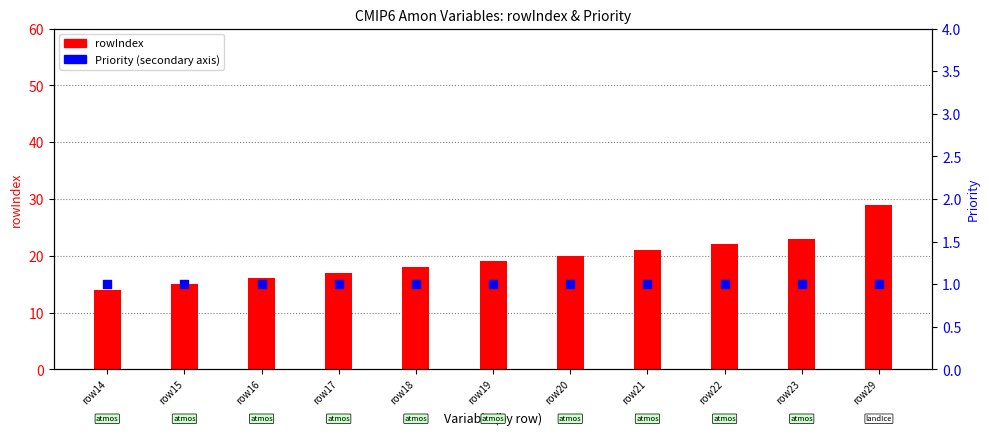

Which series has the largest total across all categories?

rowIndex